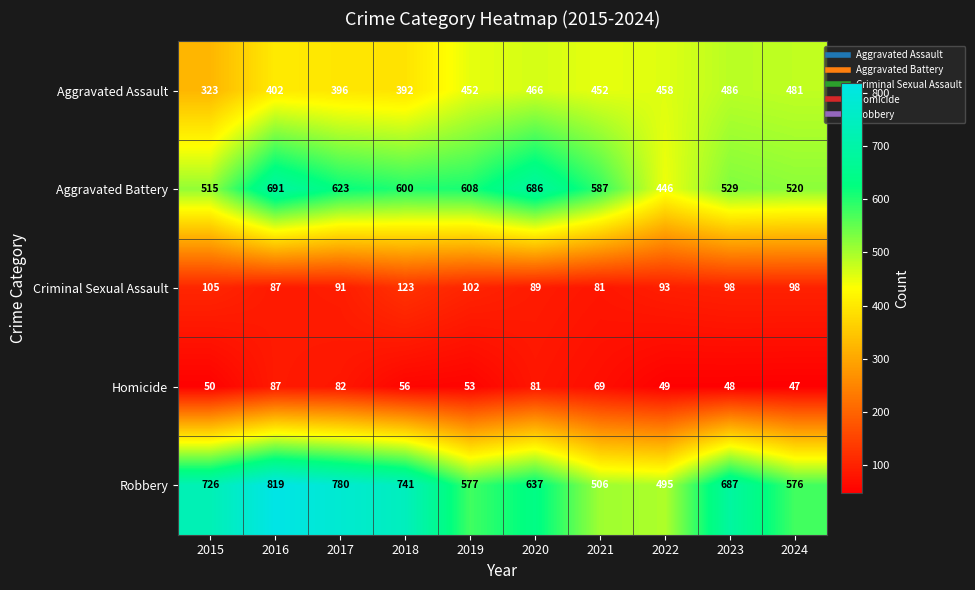

Rank the series at 2024 from lowest to highest value.

Homicide, Criminal Sexual Assault, Aggravated Assault, Aggravated Battery, Robbery